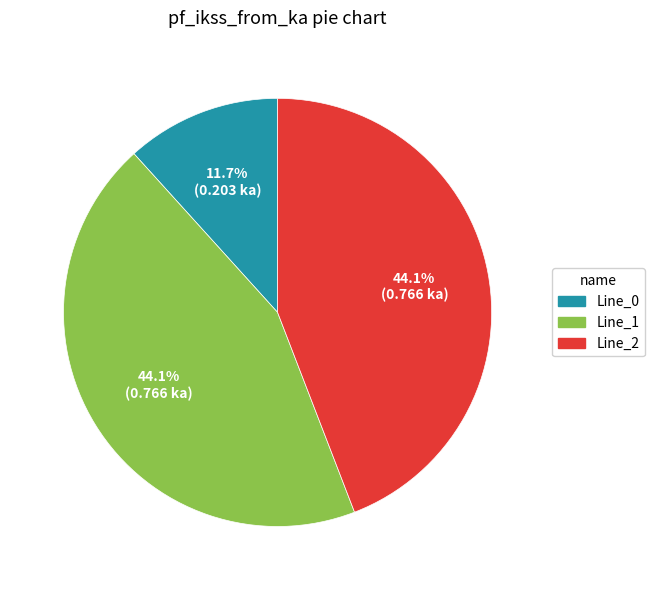

Is there any slice that represents more than half of the pie?

No